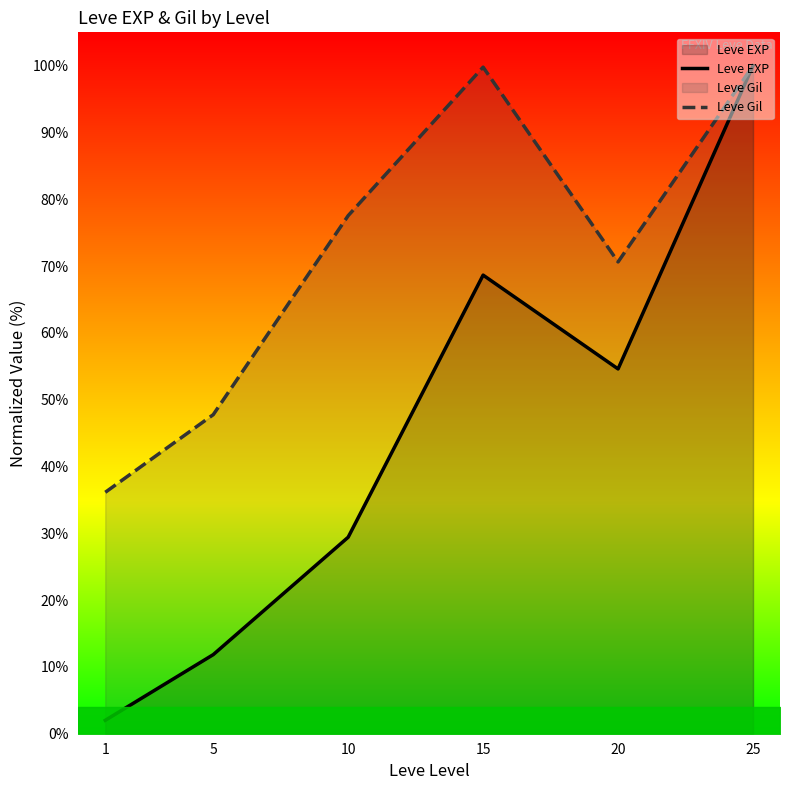

True or false: Leve Gil has more than 0 points higher than both neighbors.

True